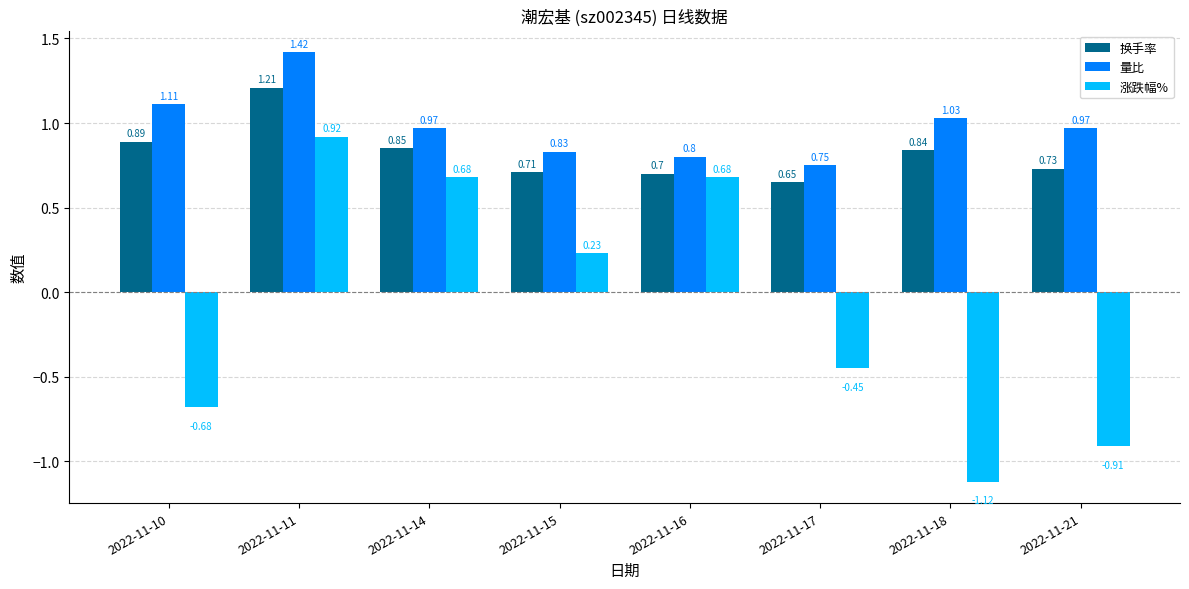

Which category has the lowest value in the 涨跌幅% series?

2022-11-18